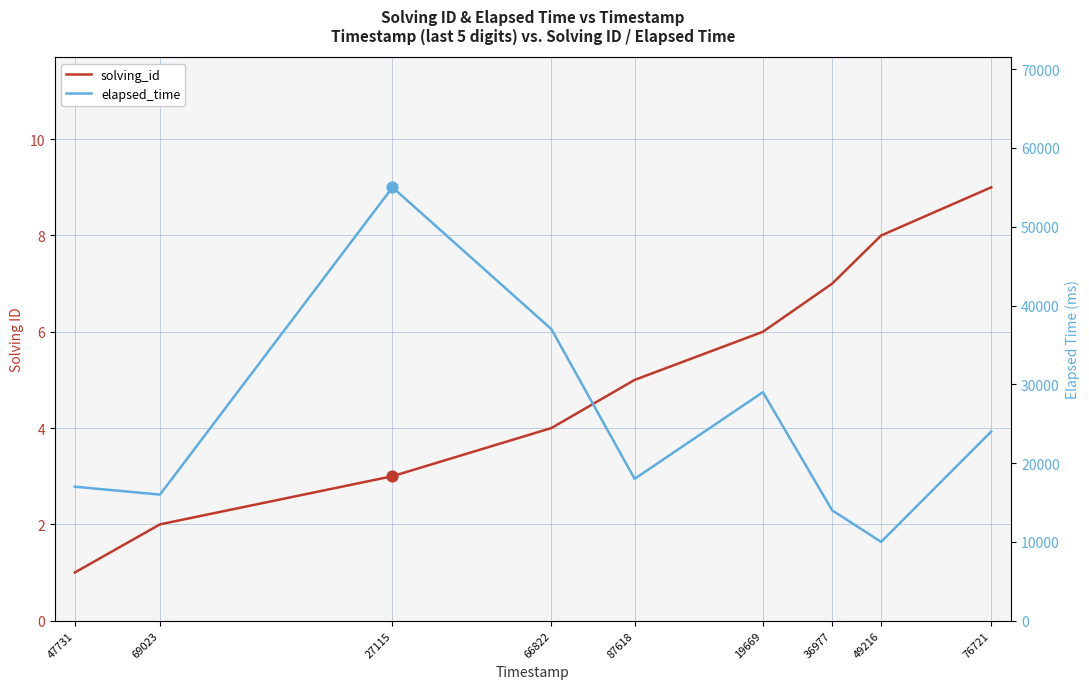

Which series has the largest total across all categories?

elapsed_time